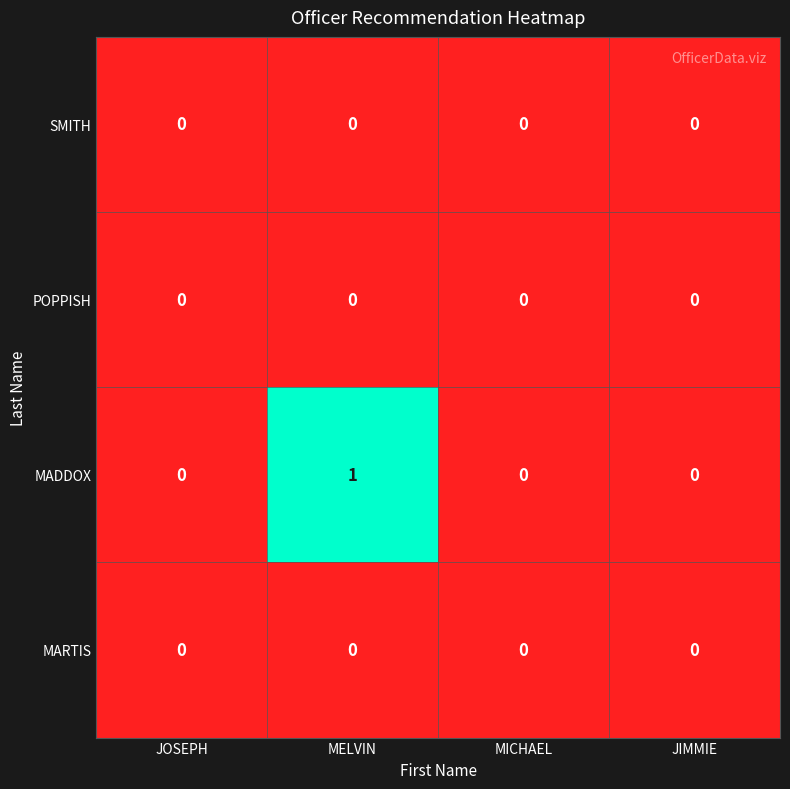

Reading left to right, what are all the values shown in this chart?

SMITH: JOSEPH=0	MELVIN=0	MICHAEL=0	JIMMIE=0
POPPISH: JOSEPH=0	MELVIN=0	MICHAEL=0	JIMMIE=0
MADDOX: JOSEPH=0	MELVIN=1	MICHAEL=0	JIMMIE=0
MARTIS: JOSEPH=0	MELVIN=0	MICHAEL=0	JIMMIE=0